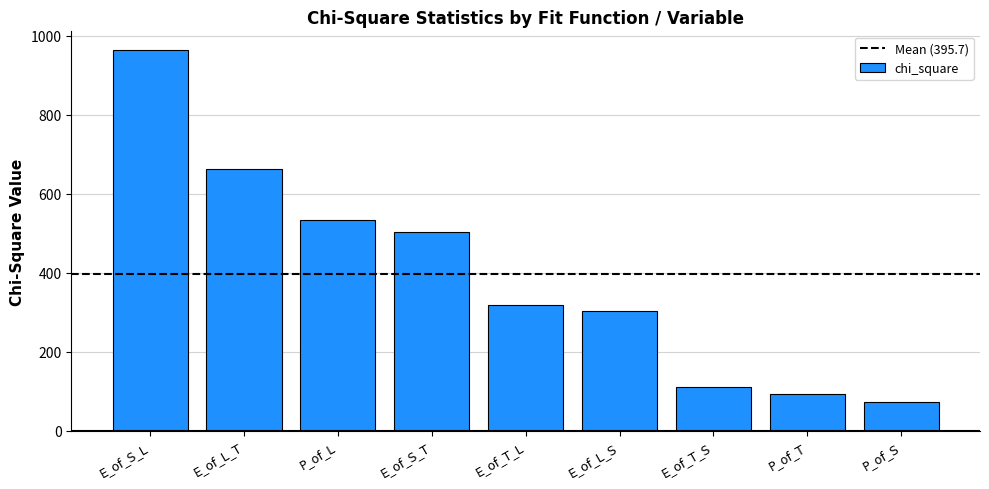

What is the ratio of the value at P_of_T to the value at E_of_T_L?

0.3